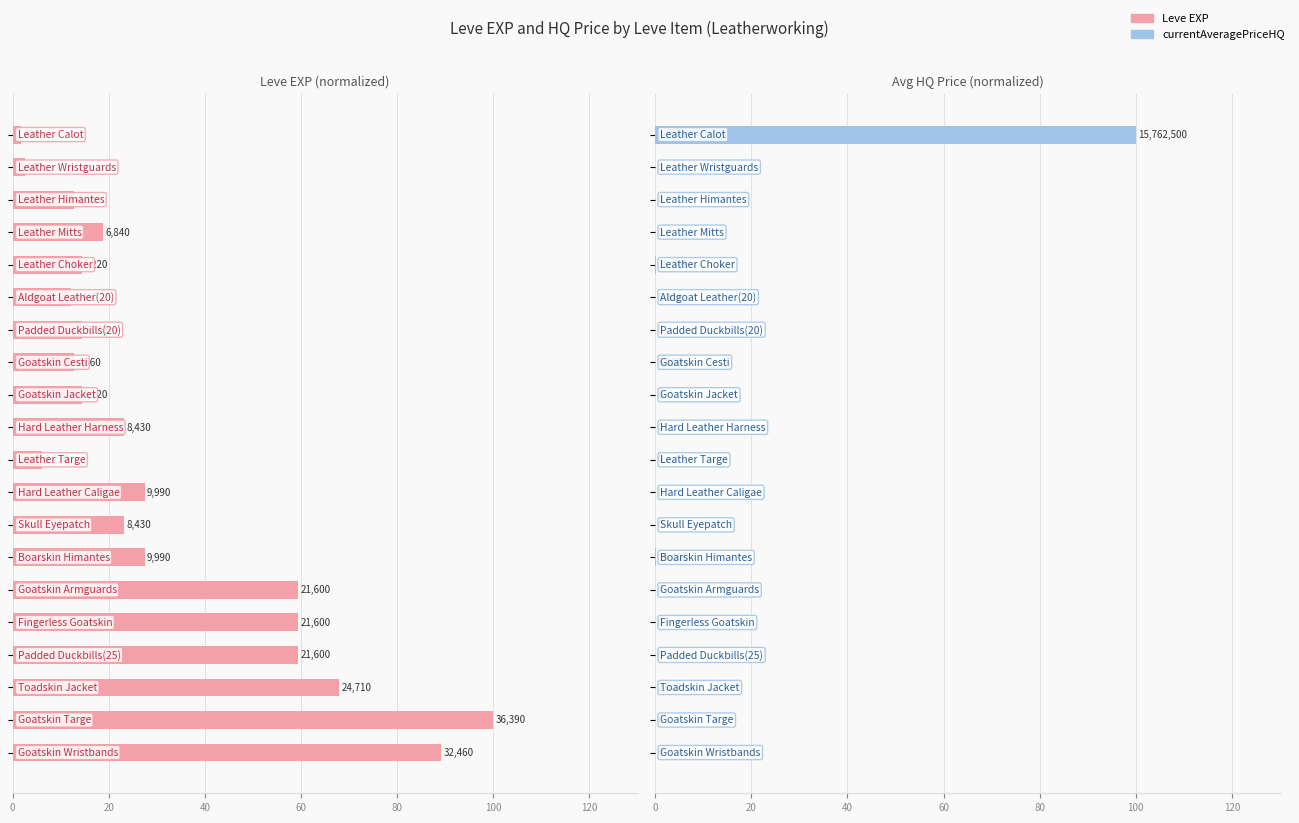

What is the total value across all series at 9?

23.2